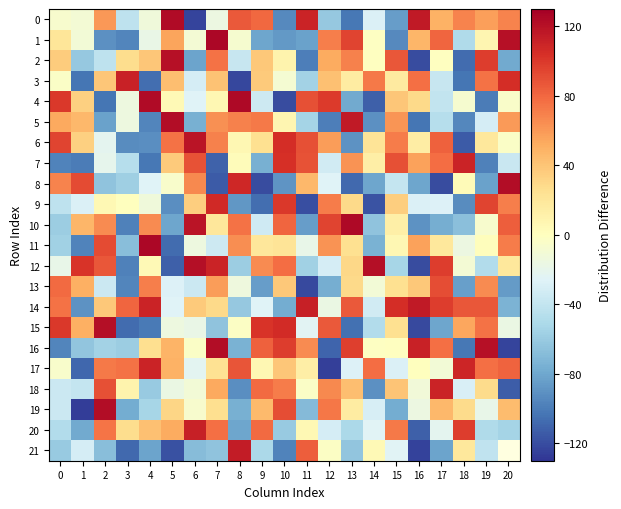

Reading left to right, transcribe all the data shown in this chart.

0: 0=-7	1=-10	2=60	3=-42	4=-13	5=123	6=-123	7=-16	8=86	9=80	10=-94	11=110	12=-61	13=-102	14=-28	15=-85	16=115	17=49	18=69	19=57	20=69
1: 0=21	1=-11	2=-91	3=-96	4=-18	5=55	6=-10	7=125	8=-8	9=-81	10=-87	11=-83	12=71	13=95	14=-2	15=-94	16=47	17=81	18=-49	19=8	20=120
2: 0=36	1=-61	2=-42	3=27	4=39	5=120	6=-82	7=76	8=-38	9=38	10=10	11=-99	12=52	13=70	14=-1	15=87	16=-120	17=-1	18=-107	19=98	20=-79
3: 0=-4	1=-103	2=39	3=111	4=-106	5=43	6=-31	7=41	8=-122	9=37	10=-9	11=-55	12=42	13=16	14=73	15=17	16=77	17=-38	18=-103	19=76	20=105
4: 0=100	1=34	2=-103	3=-15	4=123	5=5	6=-26	7=7	8=124	9=-35	10=-120	11=90	12=99	13=-79	14=-112	15=39	16=29	17=-40	18=-8	19=-100	20=-5
5: 0=53	1=46	2=-83	3=-15	4=-96	5=122	6=-76	7=63	8=70	9=73	10=8	11=-54	12=-99	13=115	14=-91	15=61	16=-103	17=-46	18=-95	19=-31	20=59
6: 0=95	1=34	2=-22	3=-93	4=-92	5=76	6=118	7=70	8=7	9=25	10=105	11=90	12=58	13=-90	14=22	15=72	16=15	17=83	18=-114	19=19	20=-4
7: 0=-97	1=-100	2=-21	3=-46	4=-102	5=37	6=89	7=-111	8=3	9=-76	10=104	11=89	12=-33	13=62	14=14	15=90	16=56	17=78	18=110	19=-98	20=-37
8: 0=69	1=92	2=-65	3=-57	4=-26	5=-6	6=67	7=-114	8=108	9=-120	10=-89	11=46	12=-26	13=-108	14=-81	15=-39	16=-81	17=-120	18=4	19=-83	20=122
9: 0=-42	1=-28	2=6	3=1	4=-13	5=-92	6=35	7=107	8=-88	9=-106	10=100	11=-119	12=72	13=29	14=-117	15=35	16=-28	17=-27	18=-93	19=95	20=71
10: 0=-58	1=47	2=65	3=-98	4=65	5=-81	6=118	7=20	8=76	9=-34	10=81	11=-85	12=95	13=124	14=-65	15=13	16=-90	17=-77	18=-67	19=-7	20=84
11: 0=-56	1=-97	2=92	3=-68	4=125	5=-107	6=-15	7=-35	8=64	9=20	10=22	11=-19	12=62	13=25	14=-75	15=7	16=56	17=19	18=-16	19=2	20=72
12: 0=-19	1=102	2=87	3=-98	4=5	5=-112	6=121	7=110	8=-58	9=66	10=78	11=-56	12=-31	13=30	14=121	15=-53	16=-120	17=98	18=-10	19=-48	20=19
13: 0=79	1=50	2=-36	3=-96	4=71	5=-27	6=-36	7=58	8=-14	9=-85	10=38	11=-121	12=-77	13=29	14=-11	15=25	16=38	17=91	18=-84	19=66	20=-86
14: 0=76	1=-90	2=38	3=81	4=110	5=-26	6=37	7=29	8=-61	9=-26	10=-78	11=112	12=-17	13=86	14=-33	15=105	16=115	17=98	18=87	19=87	20=-74
15: 0=100	1=50	2=121	3=-107	4=-101	5=-15	6=-18	7=-64	8=-3	9=102	10=106	11=-24	12=86	13=-105	14=-48	15=25	16=-121	17=-81	18=54	19=76	20=-17
16: 0=-96	1=-63	2=-55	3=-58	4=26	5=48	6=-4	7=122	8=-75	9=83	10=98	11=66	12=-110	13=97	14=-2	15=-1	16=111	17=77	18=-102	19=120	20=-123
17: 0=-6	1=-109	2=73	3=76	4=110	5=49	6=-23	7=24	8=88	9=7	10=39	11=14	12=-125	13=-27	14=78	15=-28	16=1	17=-11	18=109	19=77	20=82
18: 0=-36	1=-39	2=90	3=10	4=-60	5=-17	6=-11	7=53	8=-92	9=79	10=72	11=-4	12=67	13=43	14=-91	15=40	16=-12	17=110	18=-29	19=28	20=-113
19: 0=-36	1=-126	2=122	3=-78	4=-53	5=31	6=-7	7=26	8=-76	9=45	10=91	11=-70	12=74	13=16	14=-30	15=-78	16=-16	17=46	18=28	19=-19	20=44
20: 0=-48	1=-79	2=75	3=27	4=42	5=52	6=112	7=77	8=-81	9=79	10=-60	11=6	12=-31	13=-51	14=-25	15=73	16=-112	17=-22	18=98	19=-49	20=-54
21: 0=-60	1=-31	2=-68	3=-108	4=-82	5=-118	6=-69	7=-65	8=114	9=-51	10=-97	11=84	12=-3	13=-63	14=5	15=-25	16=-124	17=-82	18=19	19=-41	20=0